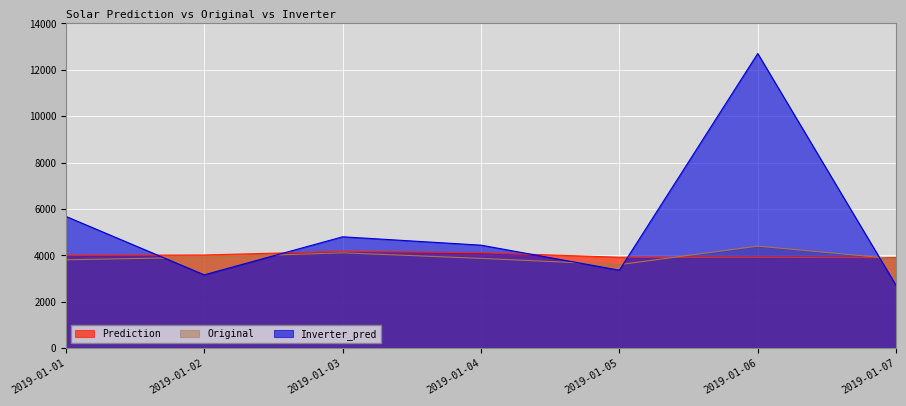

Is it true that Inverter_pred equals 1386.5 at 2019-01-01?

False